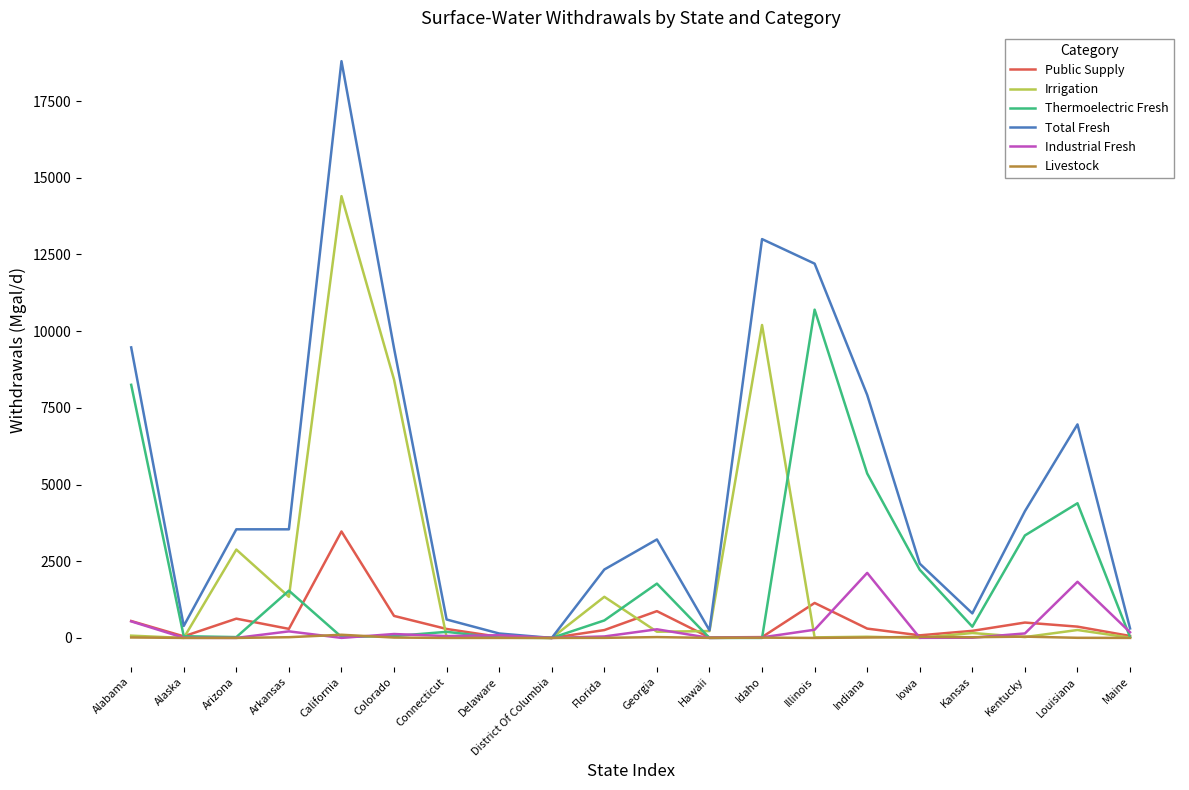

True or false: Public Supply has more than 2 interior local peaks.

True